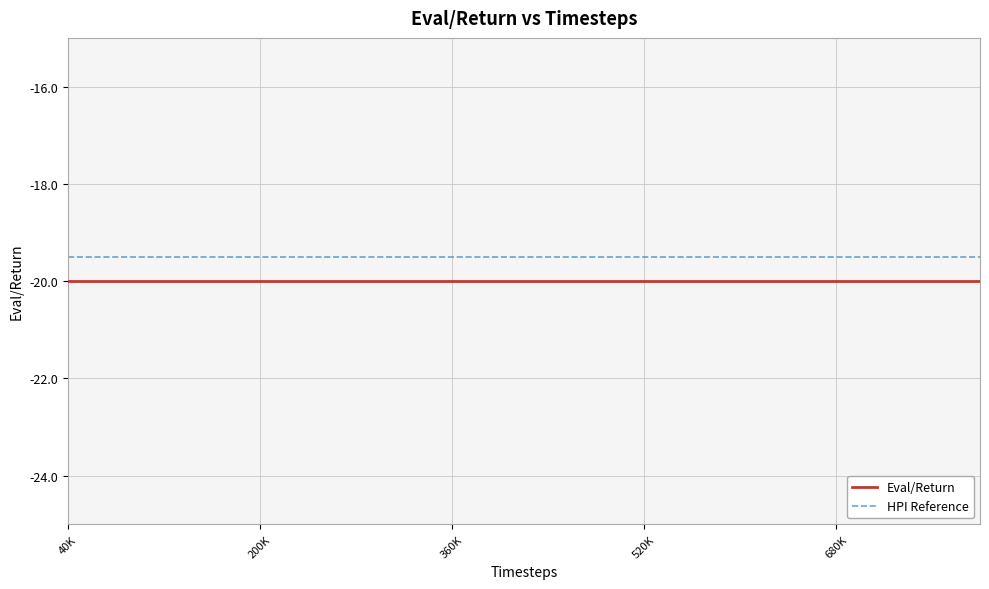

Which series has the largest total across all categories?

HPI Reference